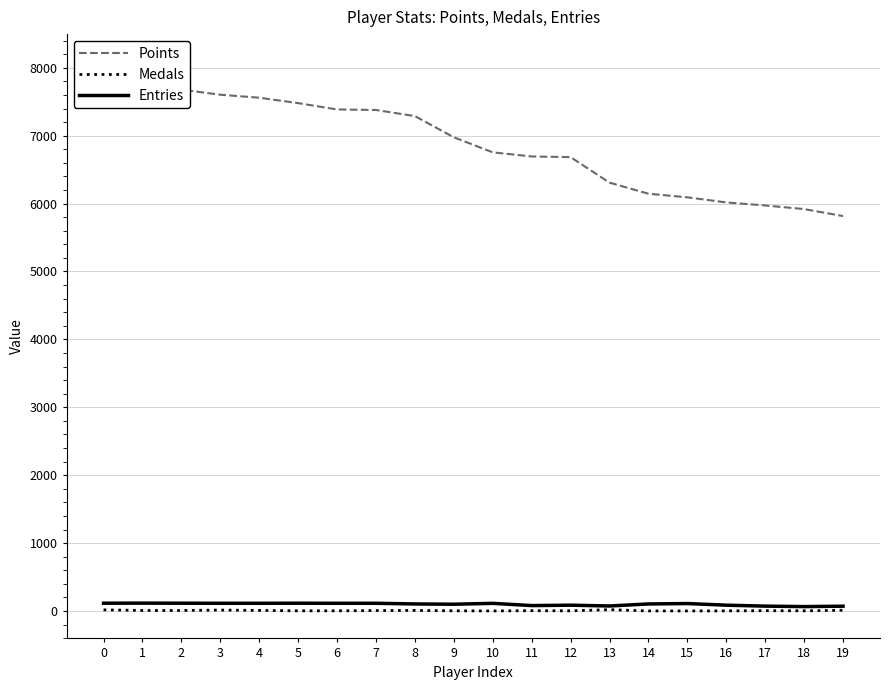

Which has a higher value, 9 or 3?

3